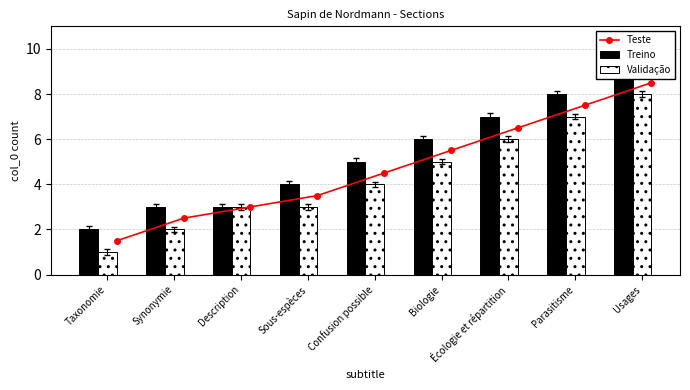

True or false: Validação has a value of 10.2 at Écologie et répartition.

False